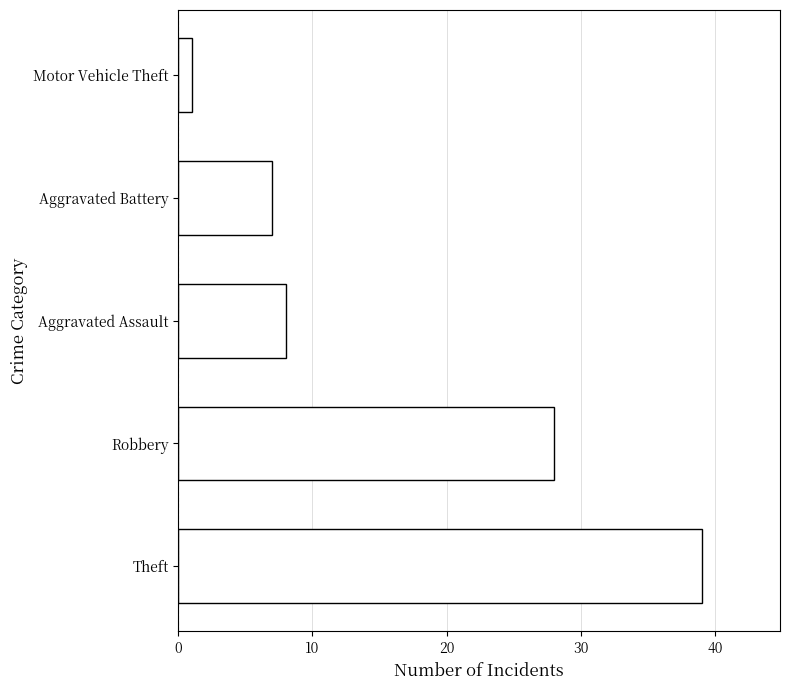

Reading bottom to top, extract all data points from this chart.

Theft=39	Robbery=28	Aggravated Assault=8	Aggravated Battery=7	Motor Vehicle Theft=1